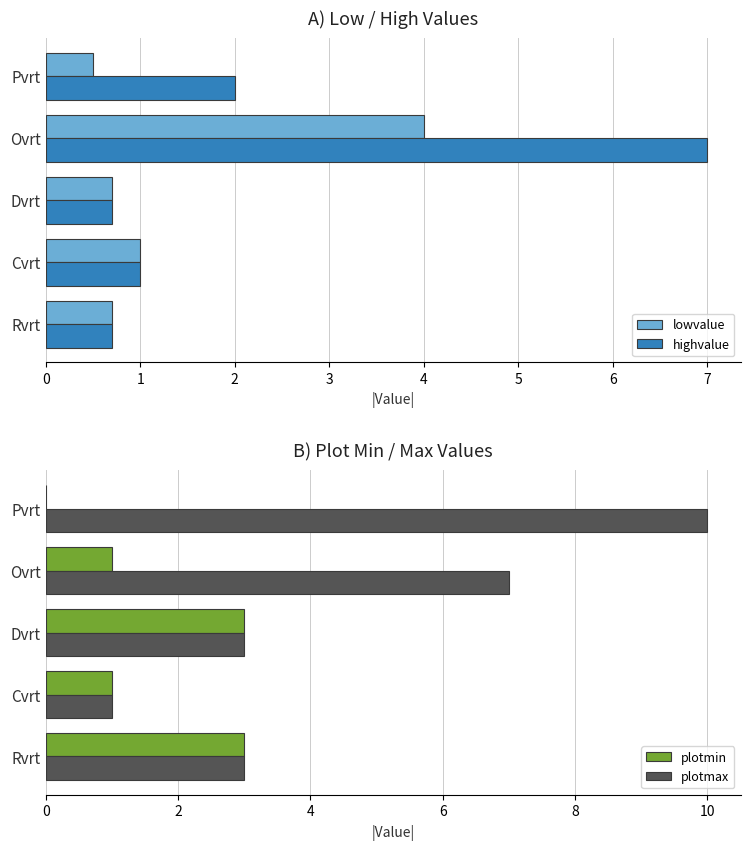

Which series has the largest range (max minus min)?

plotmax